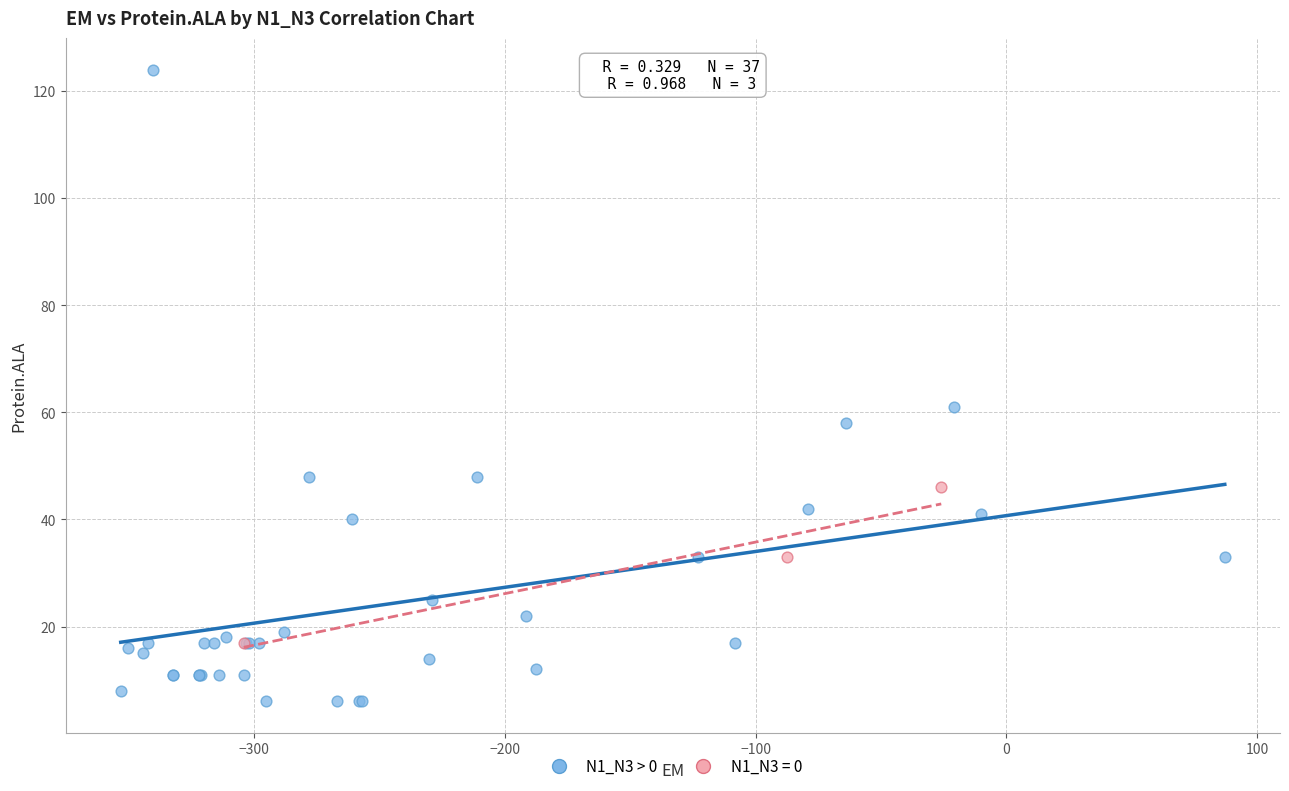

Which series has the widest spread of Y values?

N1_N3 > 0